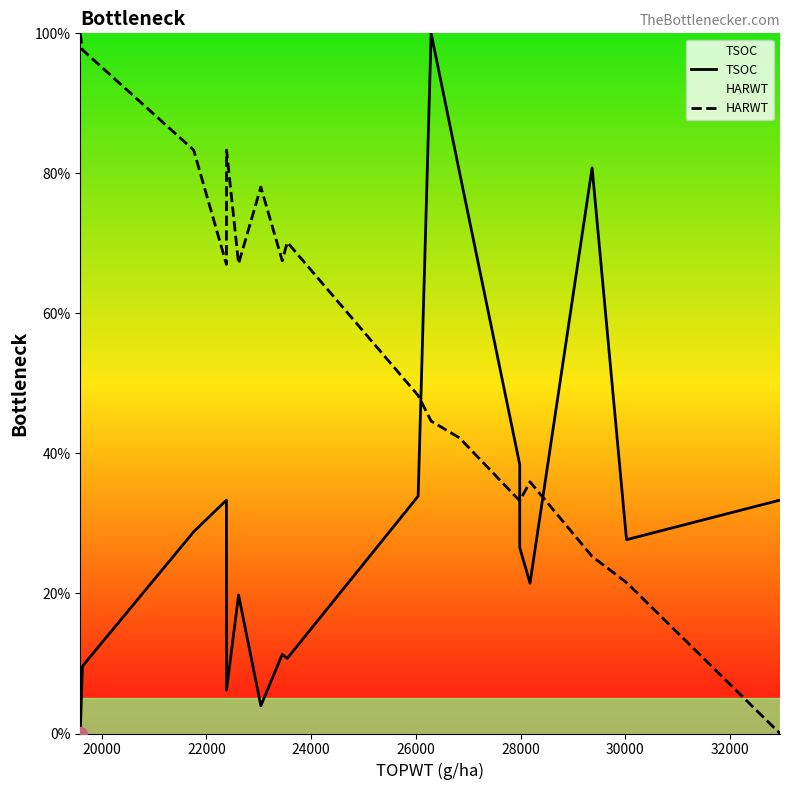

Which series contains the lowest Y value?

TSOC